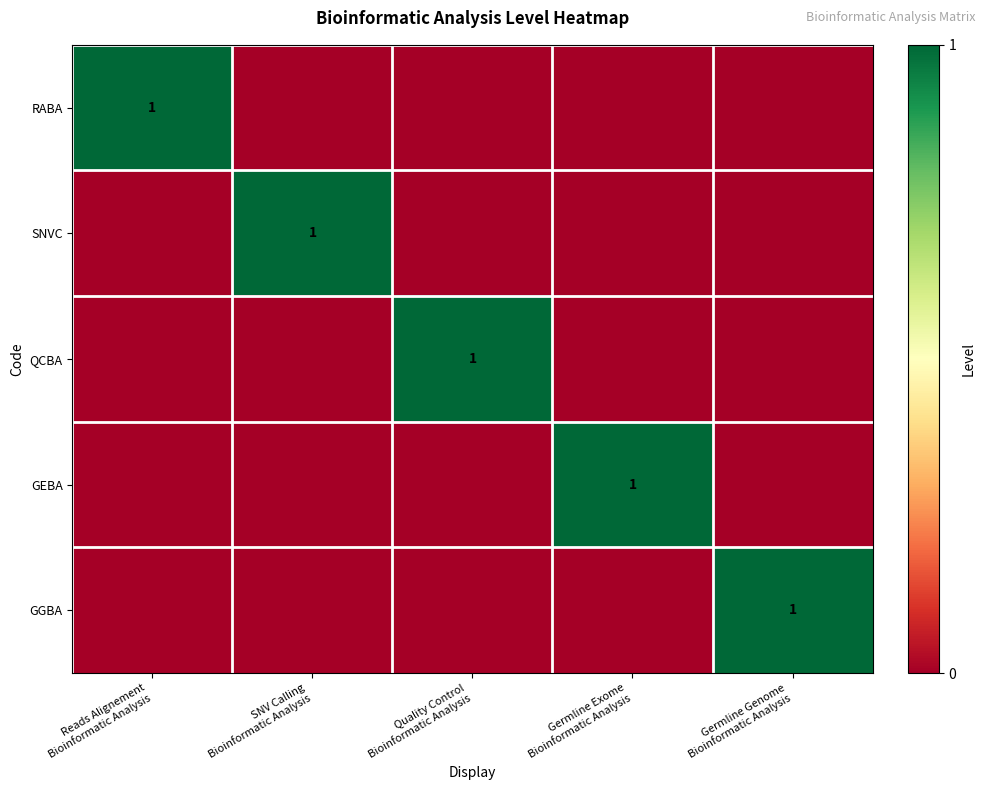

Rank the categories by GGBA value from highest to lowest.

Germline Genome Bioinformatic Analysis, Reads Alignement Bioinformatic Analysis, SNV Calling Bioinformatic Analysis, Quality Control Bioinformatic Analysis, Germline Exome Bioinformatic Analysis